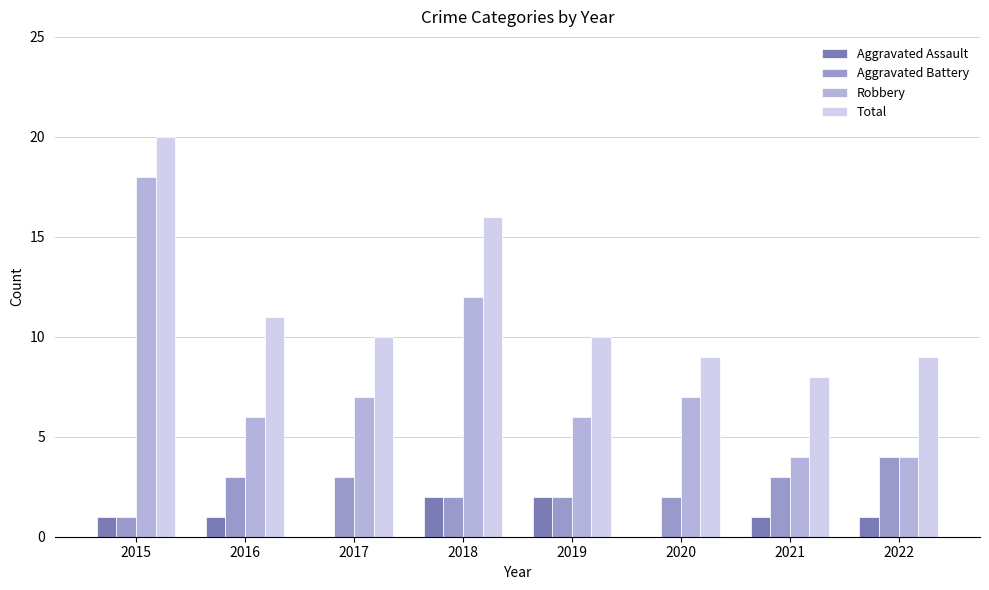

What is the highest value of the Robbery series?

18